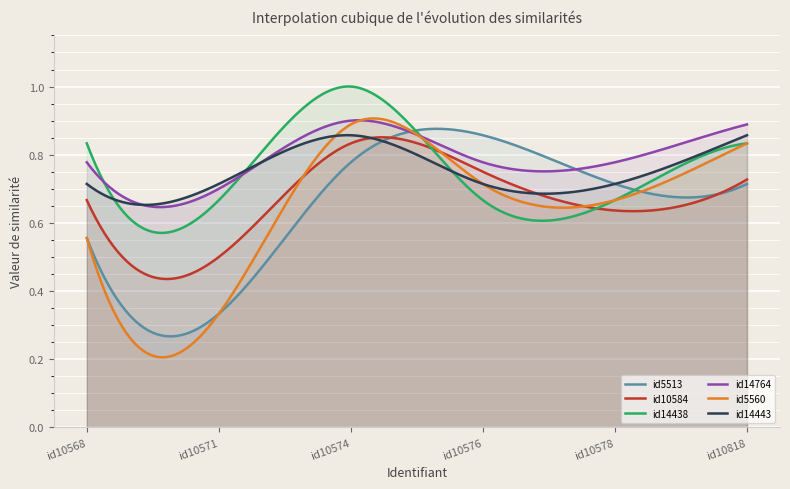

At which category is the sum across all series the highest?

id10574